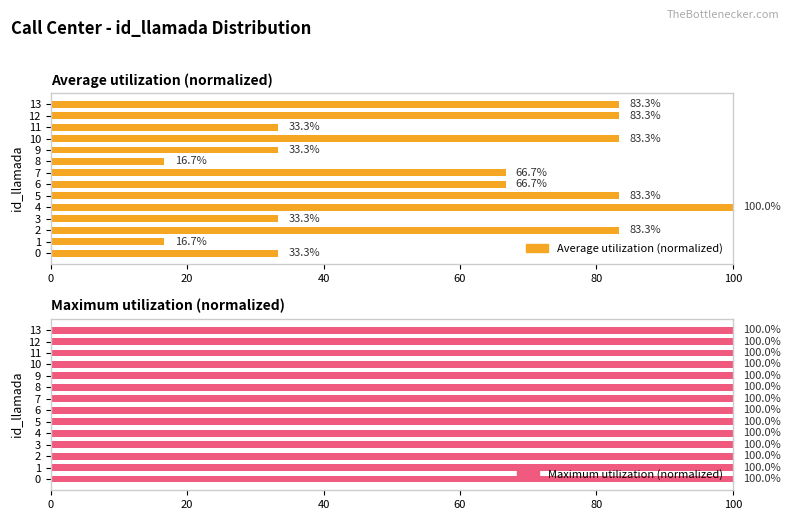

Are the bars horizontal?

Yes